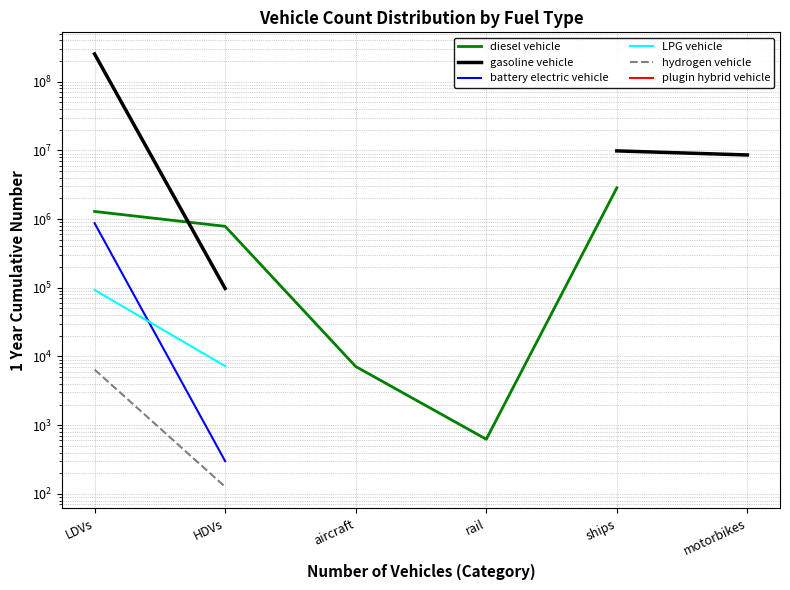

True or false: LPG vehicle has more than 2 points higher than both neighbors.

False